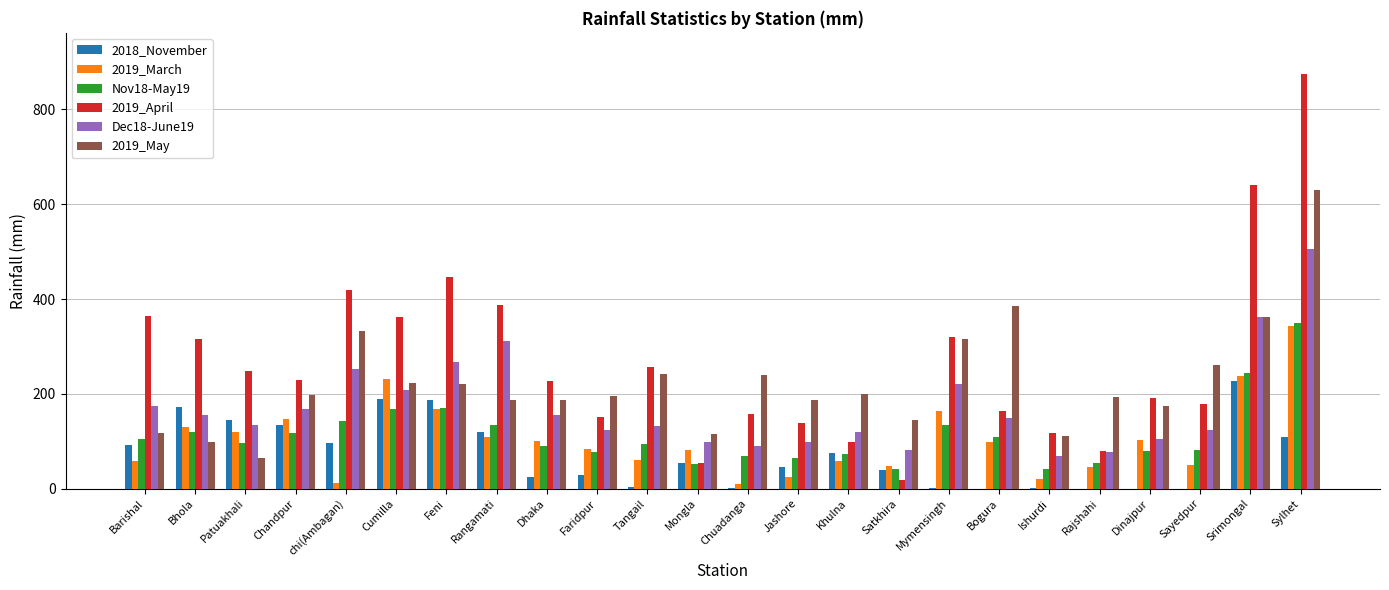

Which category has the highest value across all series?

Sylhet